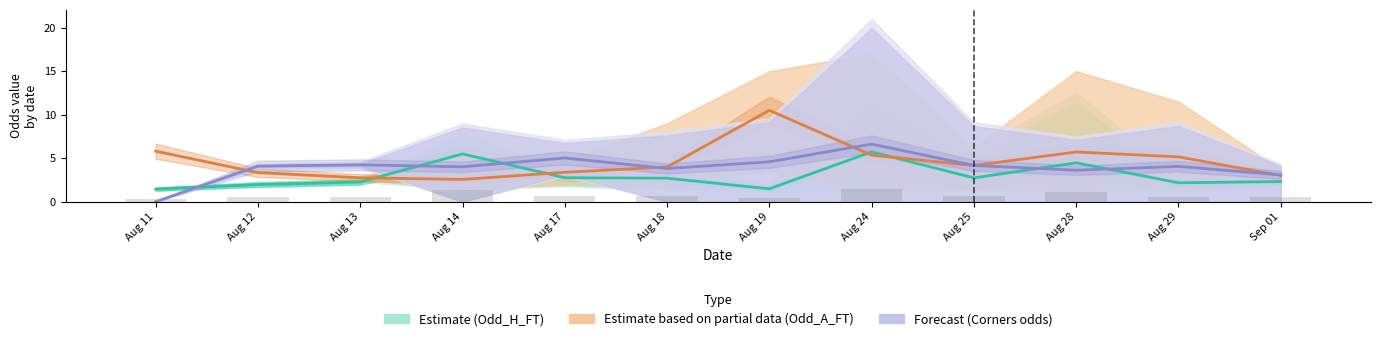

Which series changed the most between Aug 14 and Aug 18?

Odd_H_FT (Estimate)